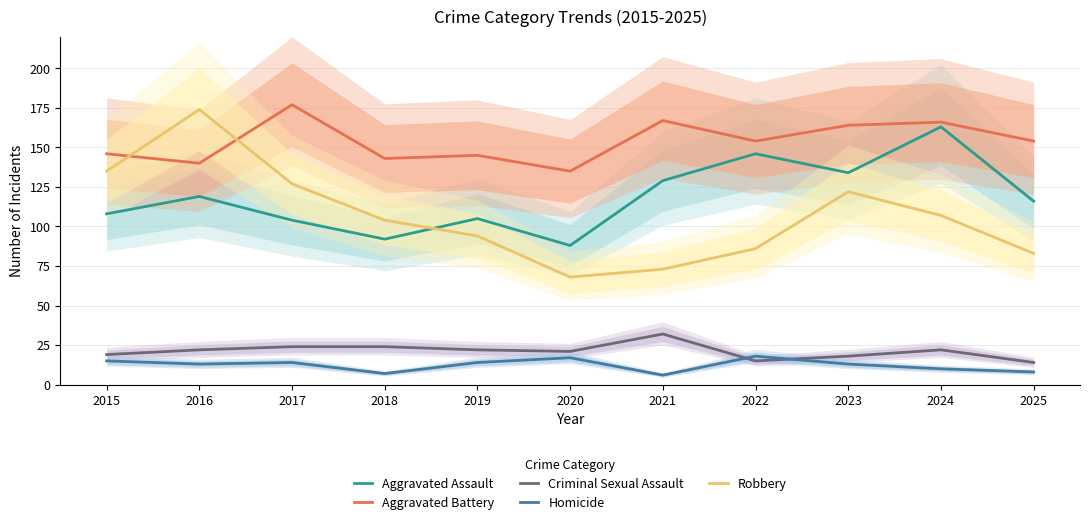

Which category has the lowest value across all series?

2021